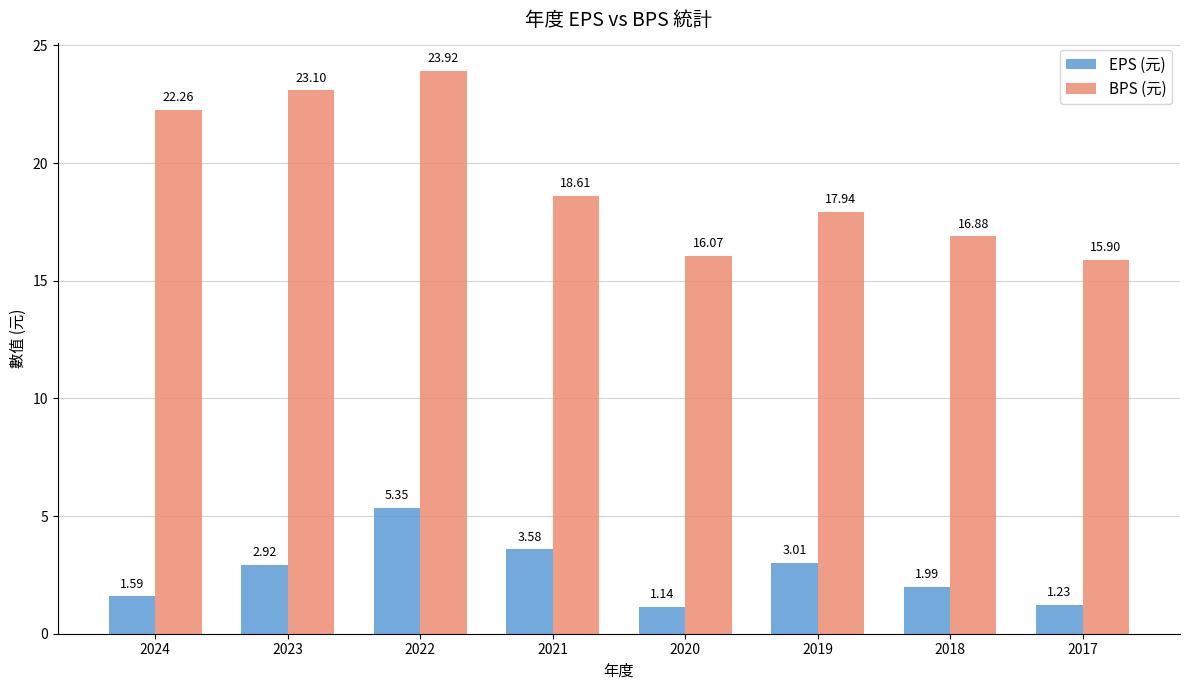

What is the greatest value displayed?

23.9